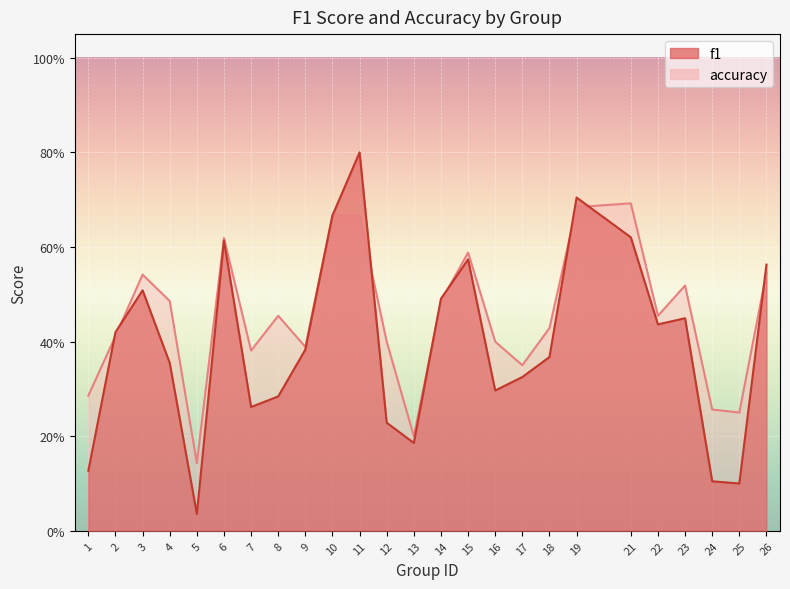

True or false: f1 and accuracy cross at least once.

True